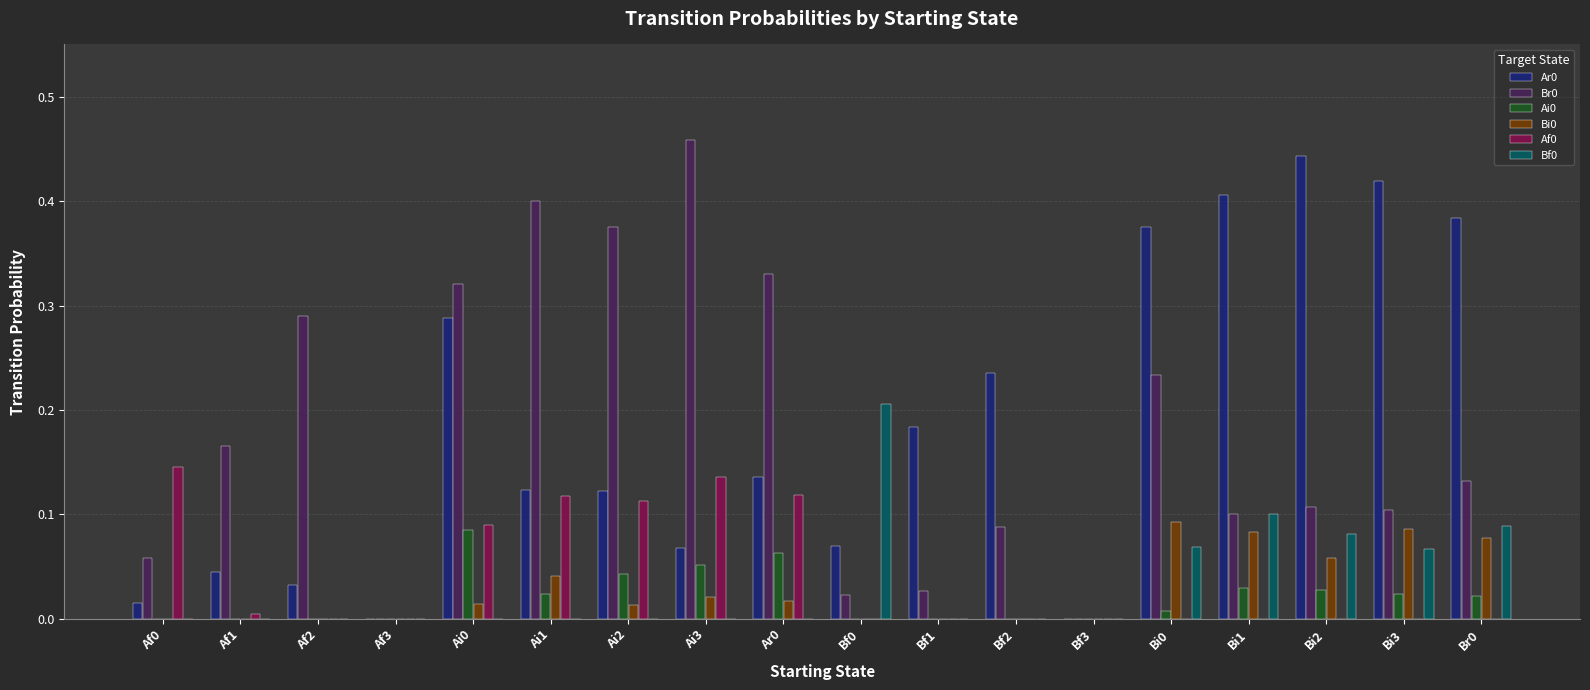

The value of Br0 at Af0 is 0.1. True or false?

True